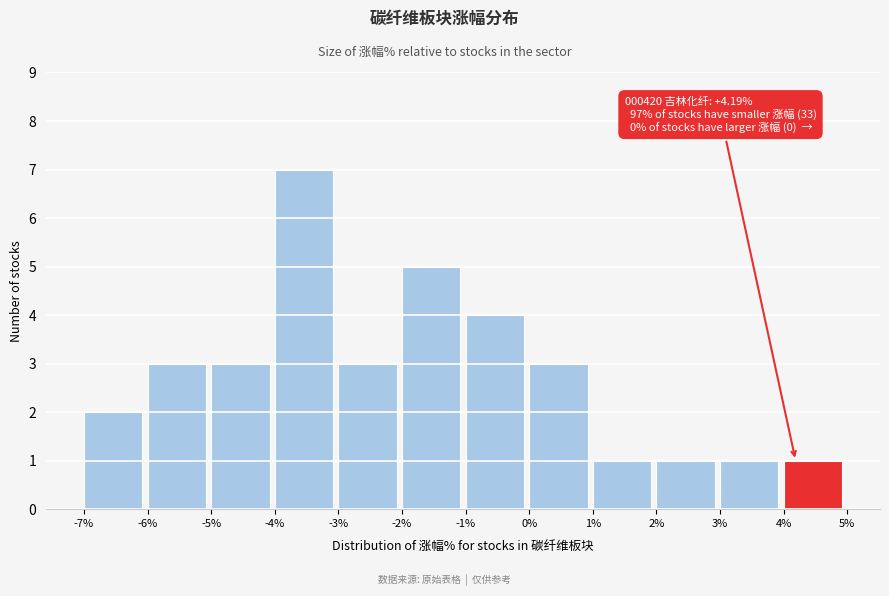

Which range on the x-axis has the tallest bar?

-4% to -3%